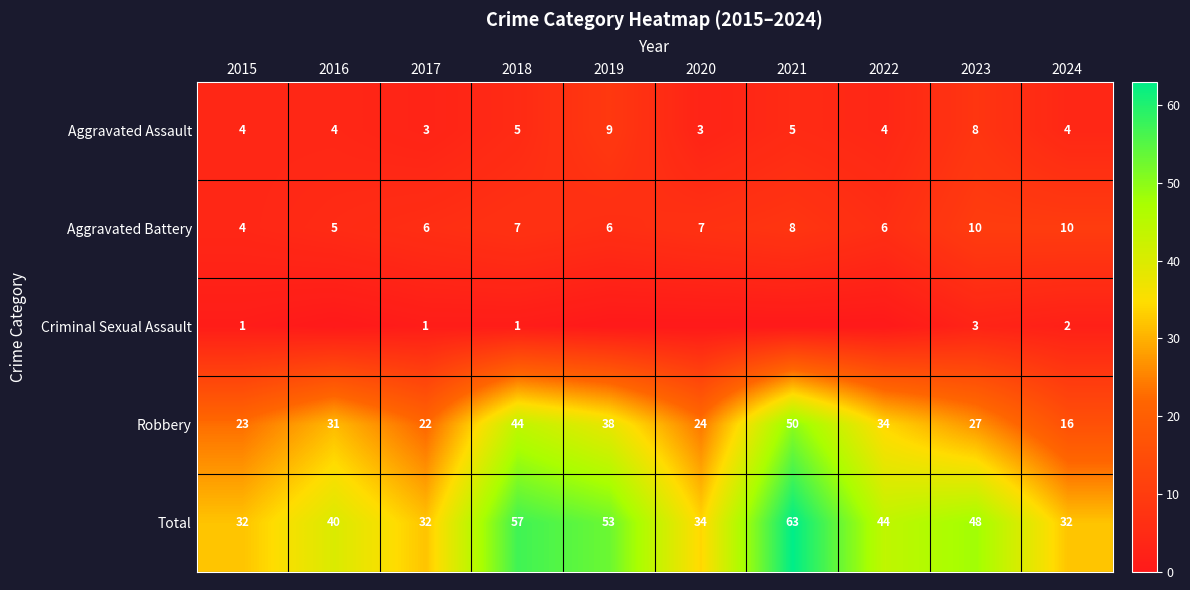

What is the sum of the Criminal Sexual Assault values at 2024 and 2018?

3